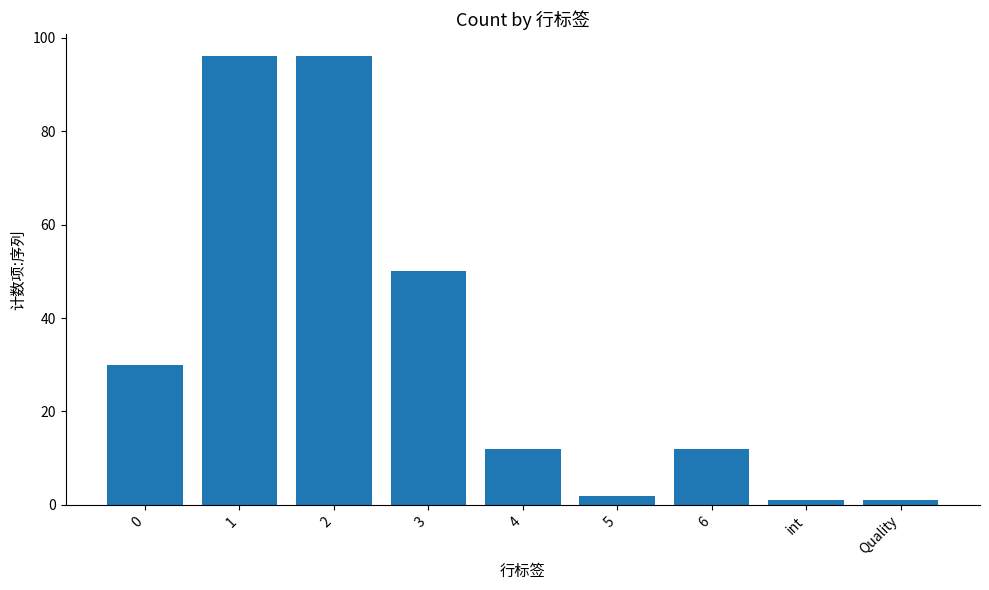

What is the maximum value shown in the chart?

96